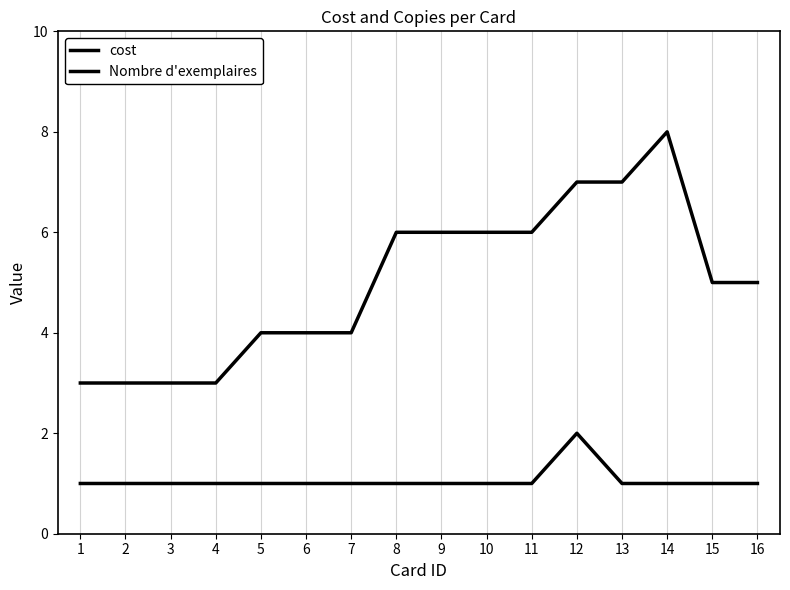

What is the minimum value for Nombre d'exemplaires?

1